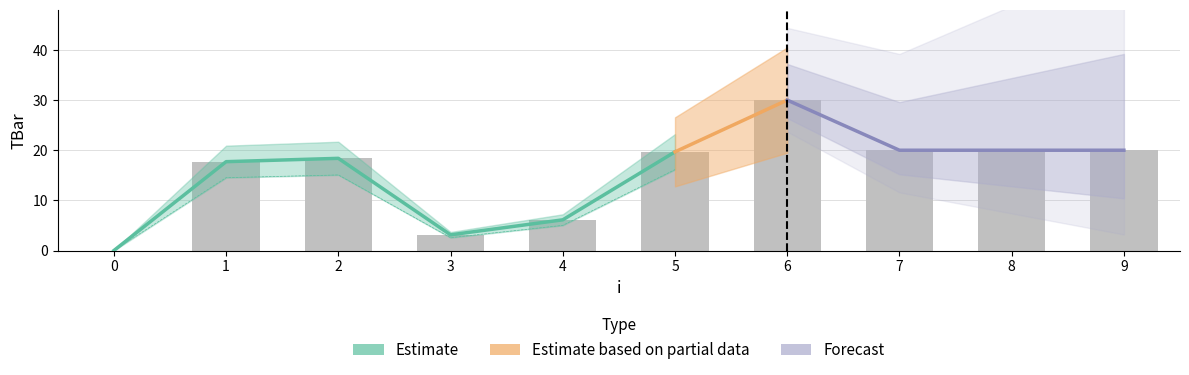

Which category has the highest value across all series?

6